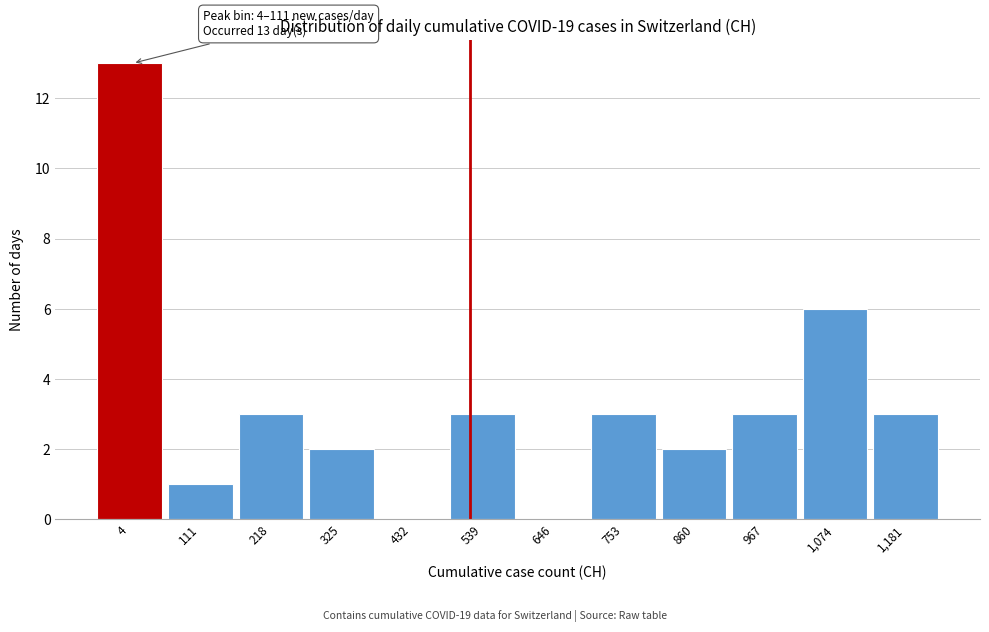

Reading left to right, list all the values displayed in this chart.

4=13	111=1	218=3	325=2	432=0	539=3	646=0	753=3	860=2	967=3	1,074=6	1,181=3